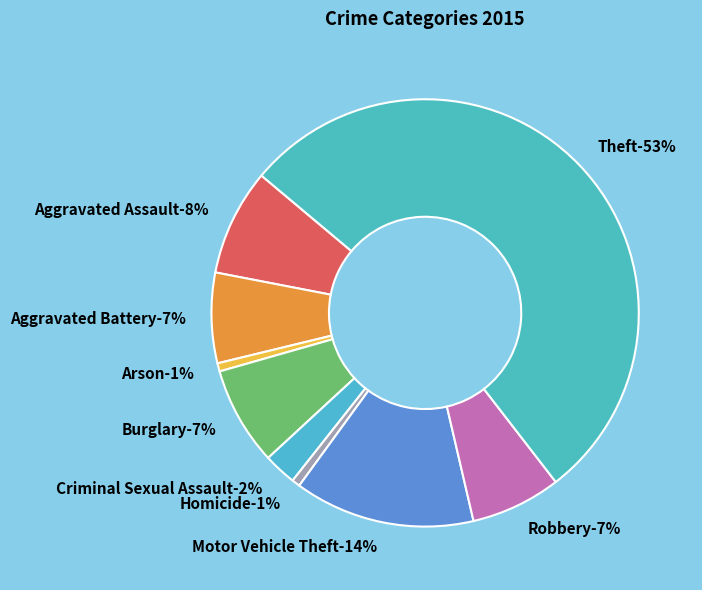

Count the number of slices in the pie.

9